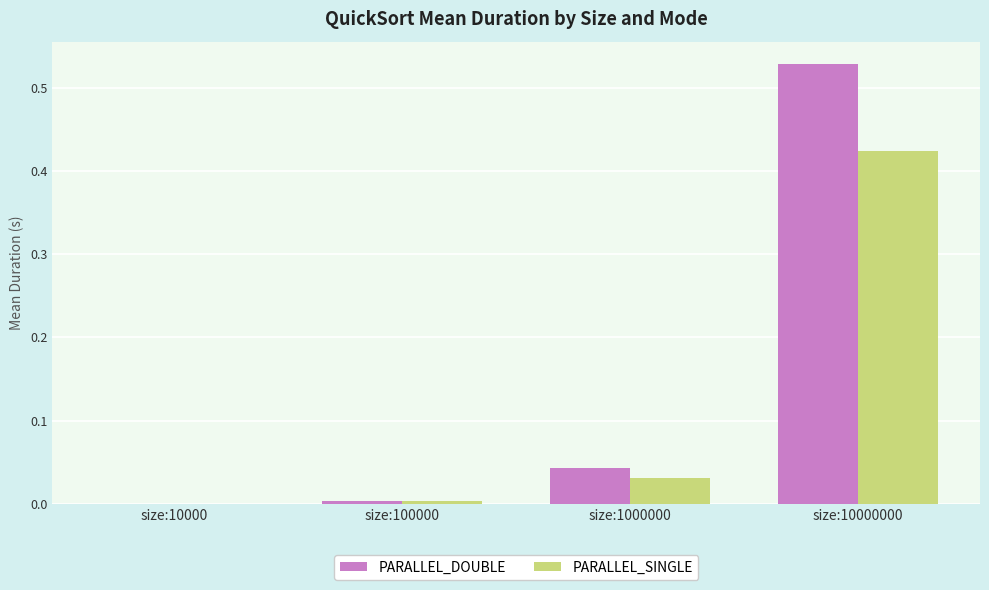

The PARALLEL_SINGLE series shows 0.0 at size:10000. True or false?

True